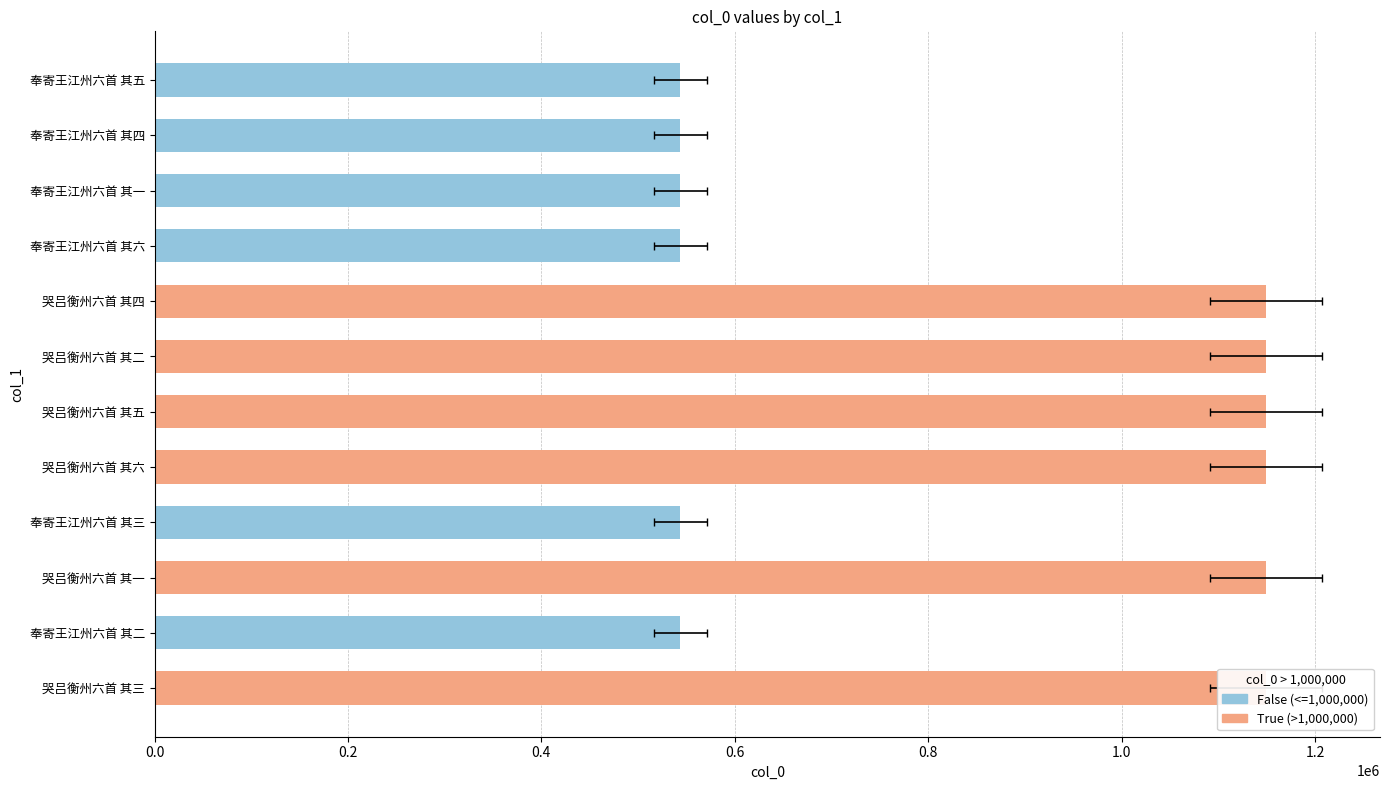

What is the difference between the maximum and minimum values?

605660